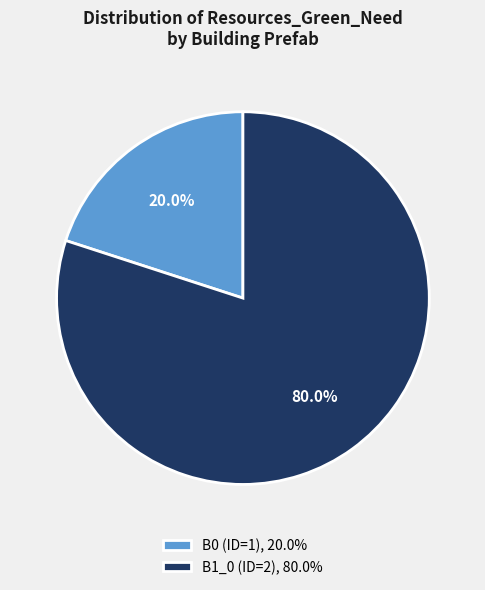

Is it true that B0 (ID=1) is 20% of the pie?

True